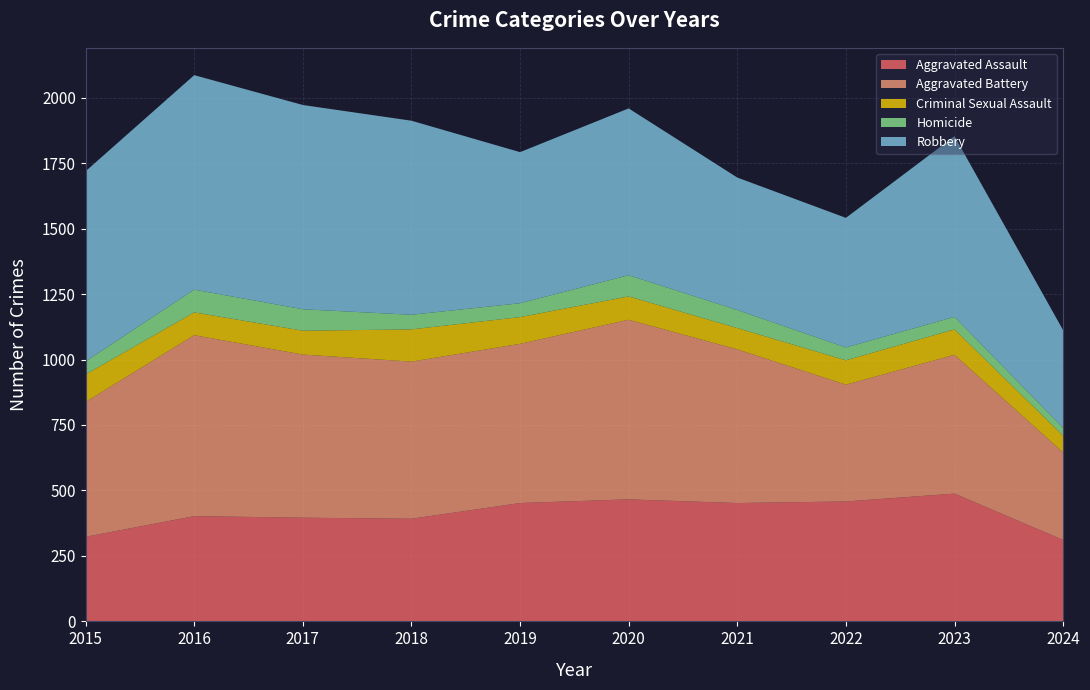

Reading left to right, transcribe all the data shown in this chart.

Aggravated Assault: 323	402	396	392	452	466	452	458	488	311
Aggravated Battery: 515	691	623	600	608	686	587	446	530	334
Criminal Sexual Assault: 105	87	91	123	102	89	81	93	97	64
Homicide: 50	87	82	56	53	81	69	49	48	30
Robbery: 726	819	780	741	577	637	506	495	690	373